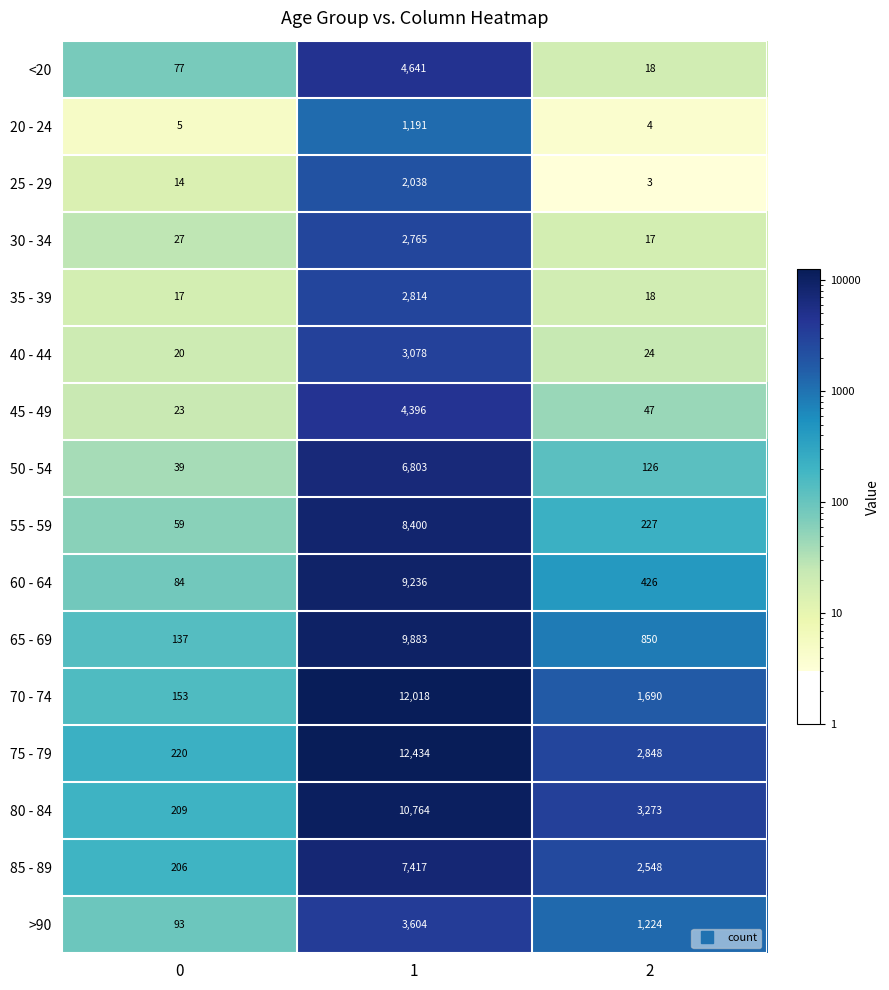

What is the minimum value shown in the chart?

3